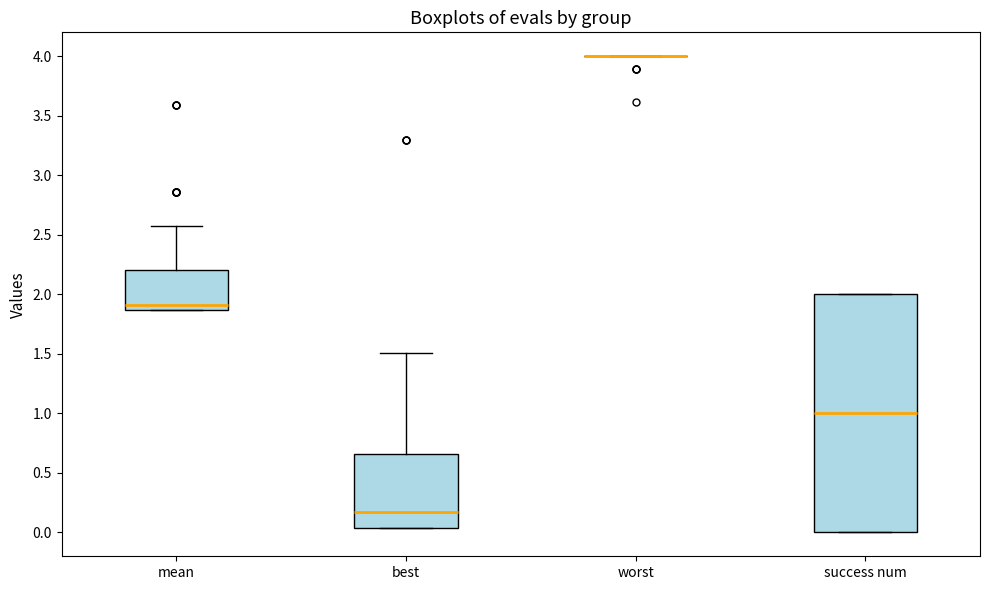

Which box is the tallest, from its lower edge to its upper edge?

success num